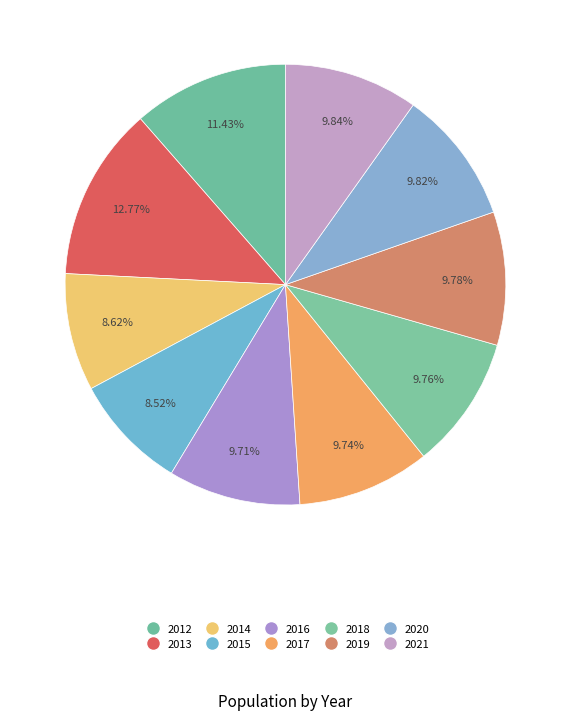

Combined, do 2019 and 2017 account for over 50%?

No